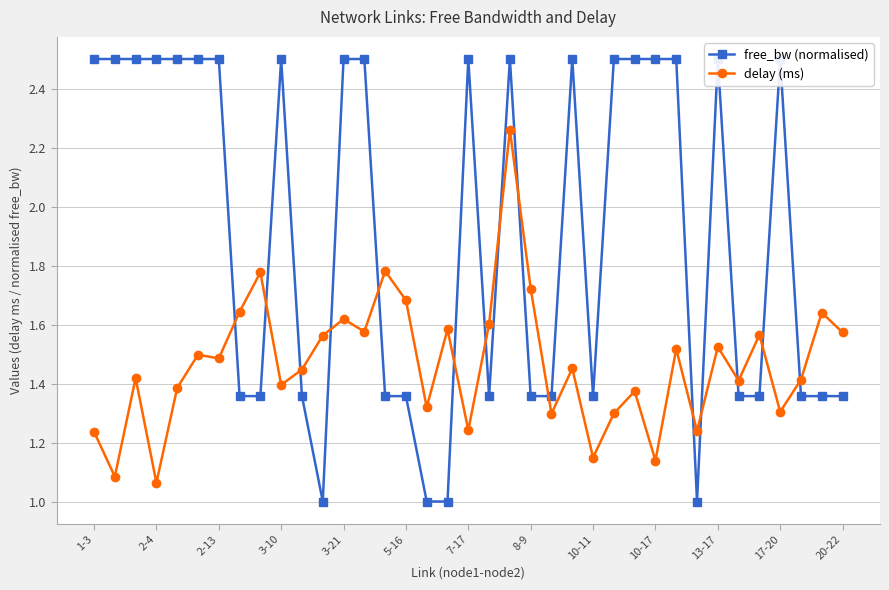

What is the minimum value for free_bw (normalised)?

1.0